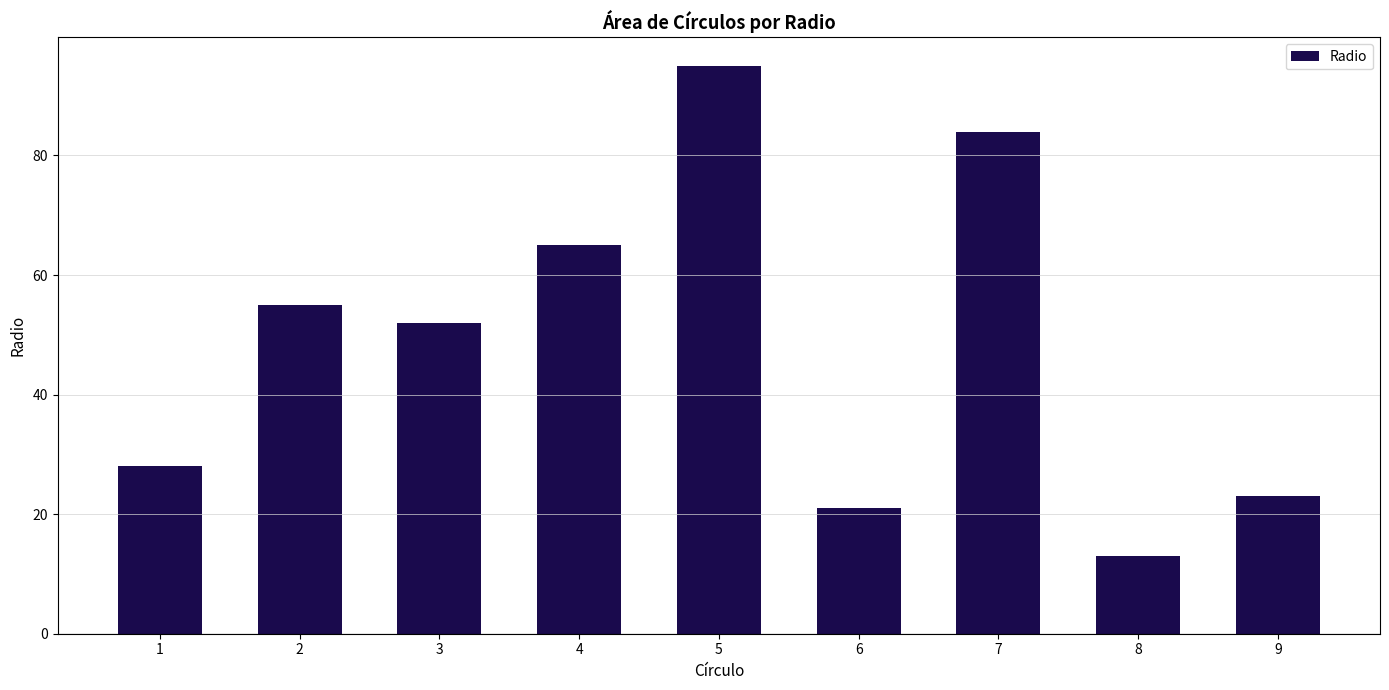

Which label corresponds to the largest value in the chart?

5